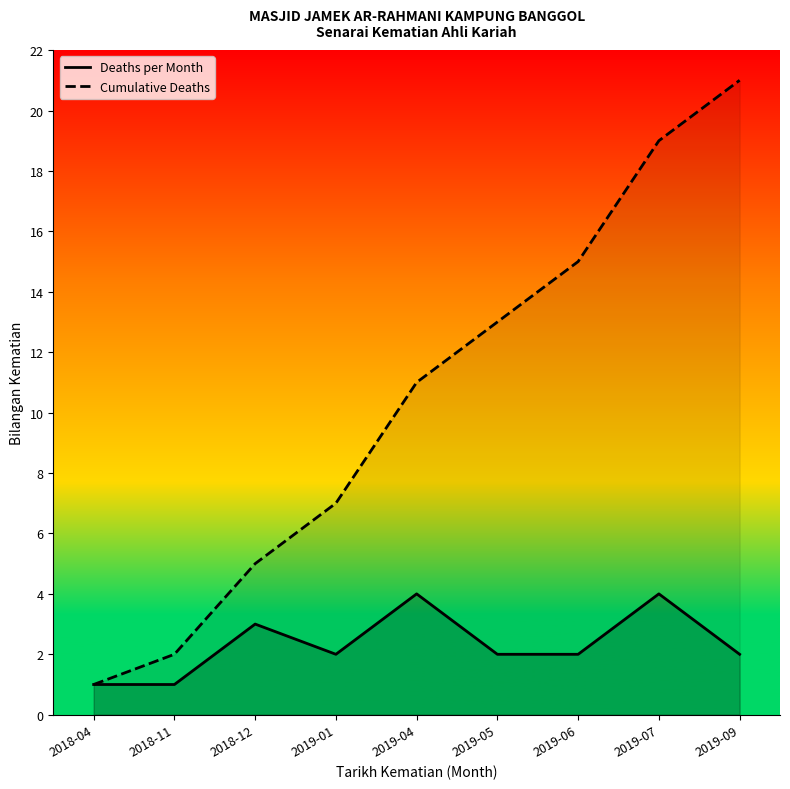

What is the sum of all Deaths per Month values?

21